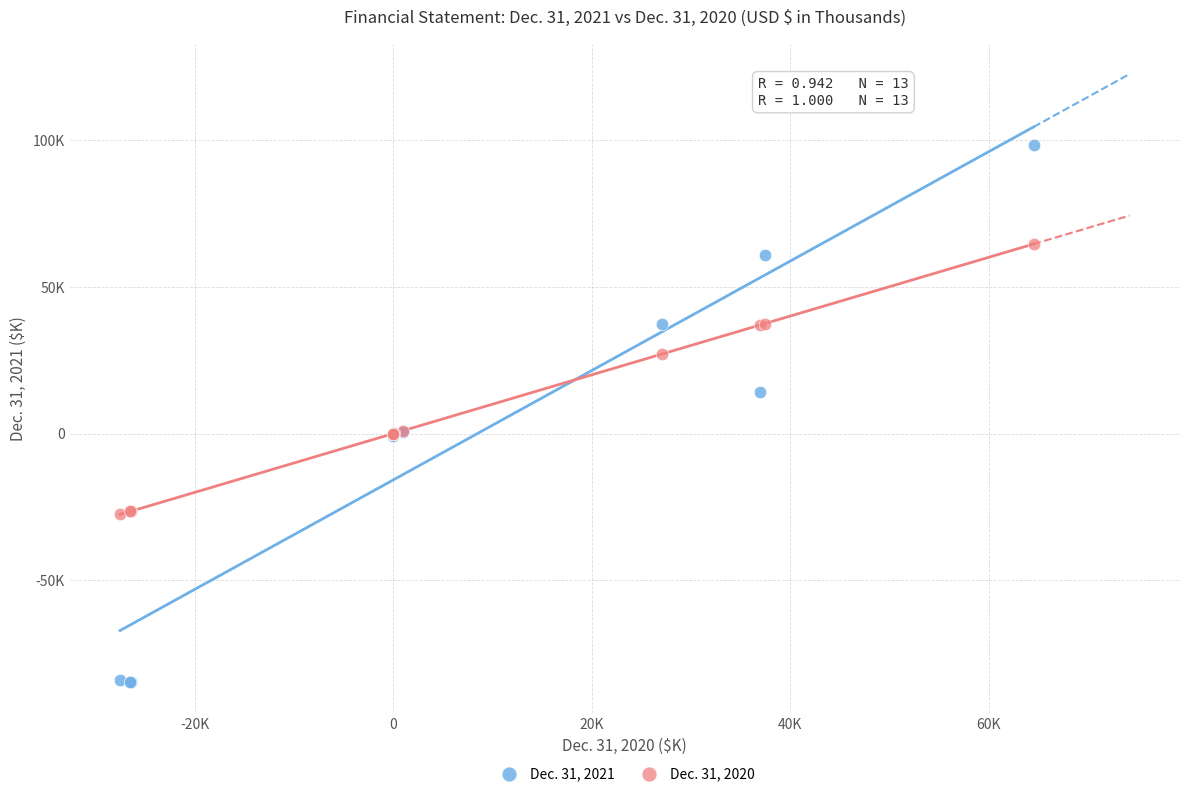

What are all the series names shown in the legend?

Dec. 31, 2021, Dec. 31, 2020